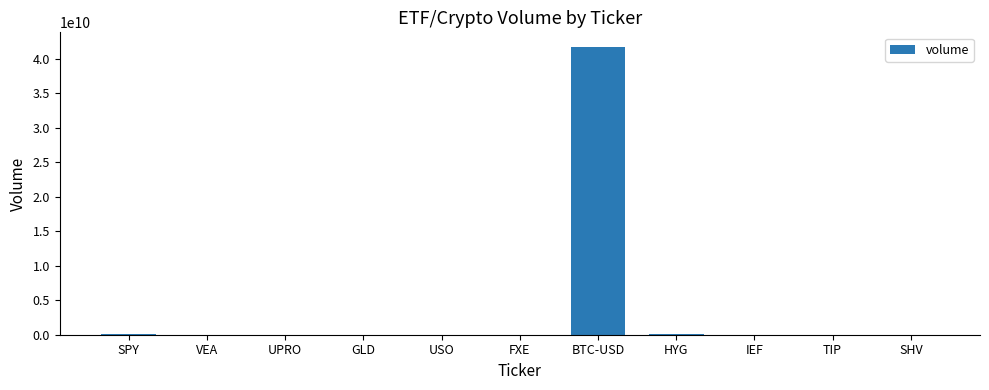

Which category has the highest value across all series?

BTC-USD